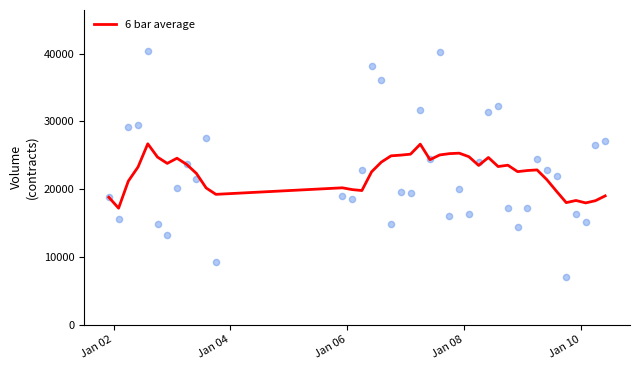

What is the maximum value for 6 bar average?

26695.6